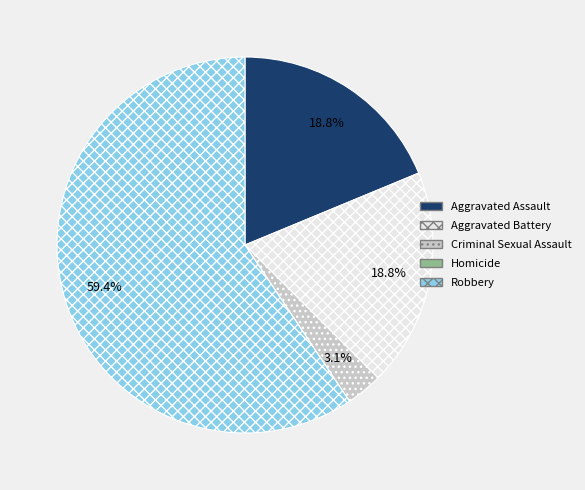

What is the ratio of the value at Aggravated Battery to the value at Robbery?

0.3